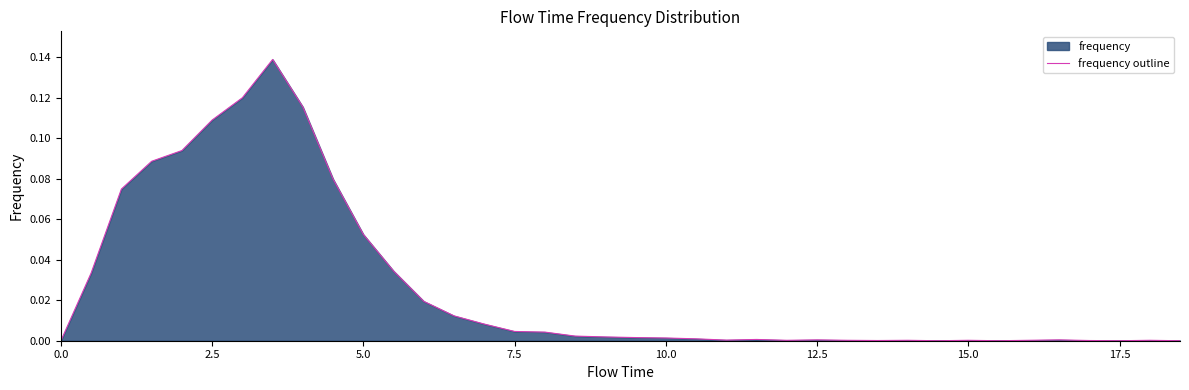

How many interior local peaks (higher than both neighbors) does the data have?

7